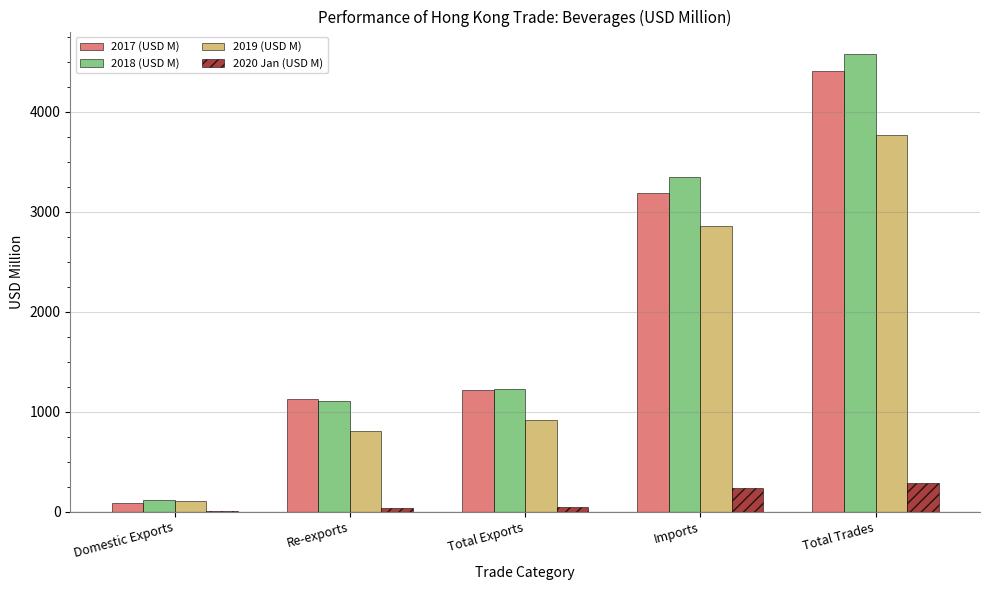

Where is 2018 (USD M) nearest to the value 2342?

Imports